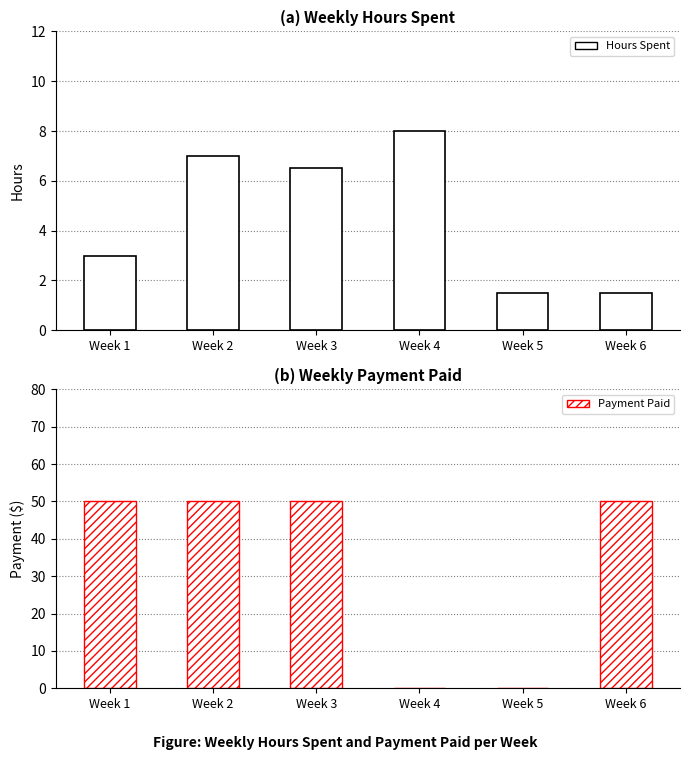

How many groups of bars are there?

6